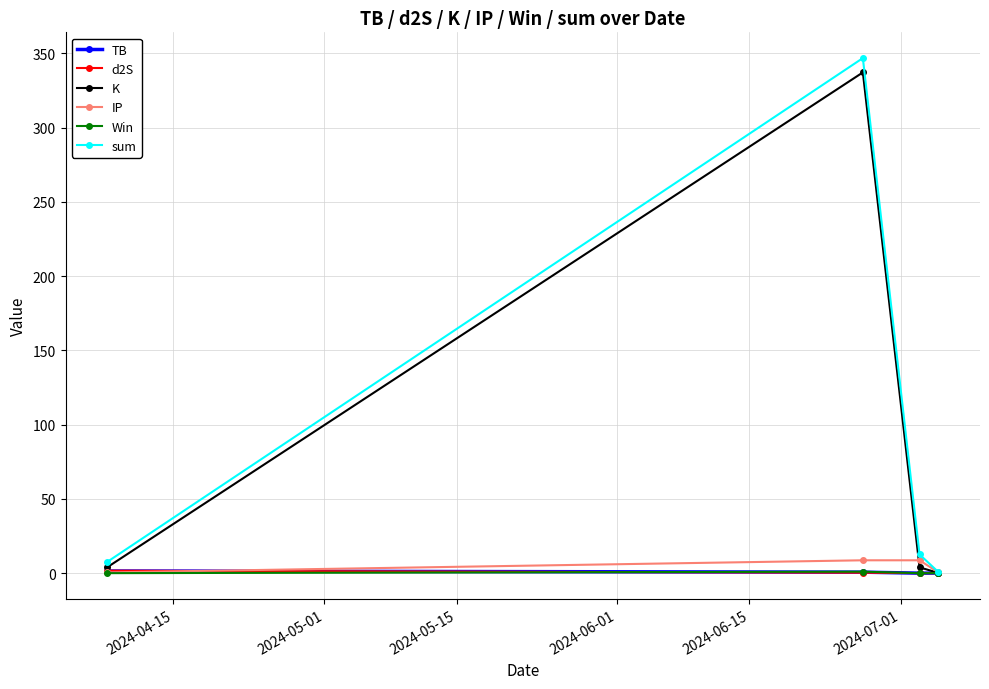

How many lines are shown in the chart?

6